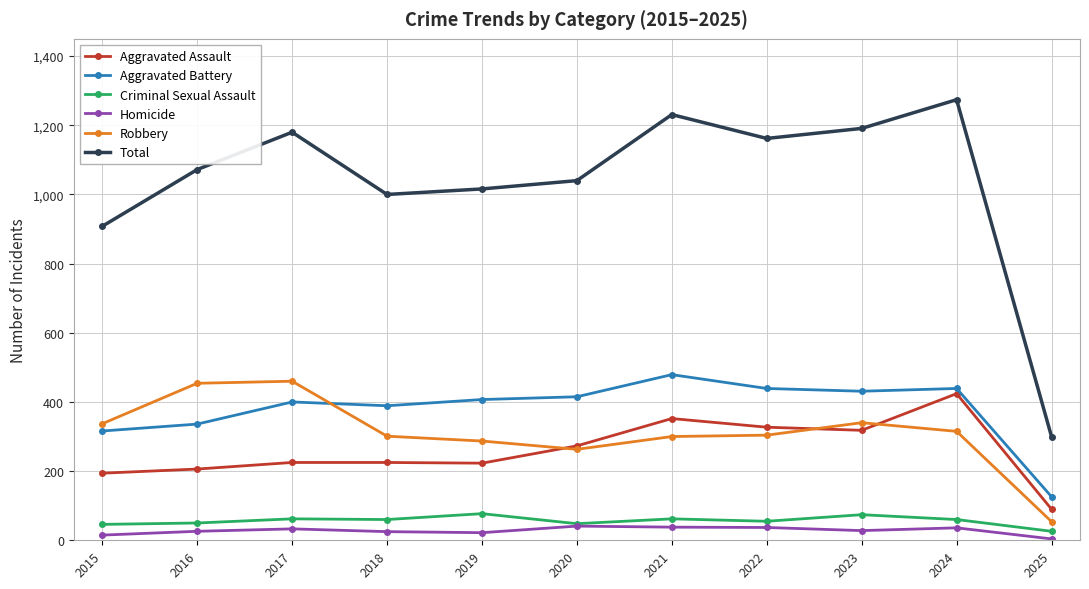

Does the chart have visible grid lines?

Yes